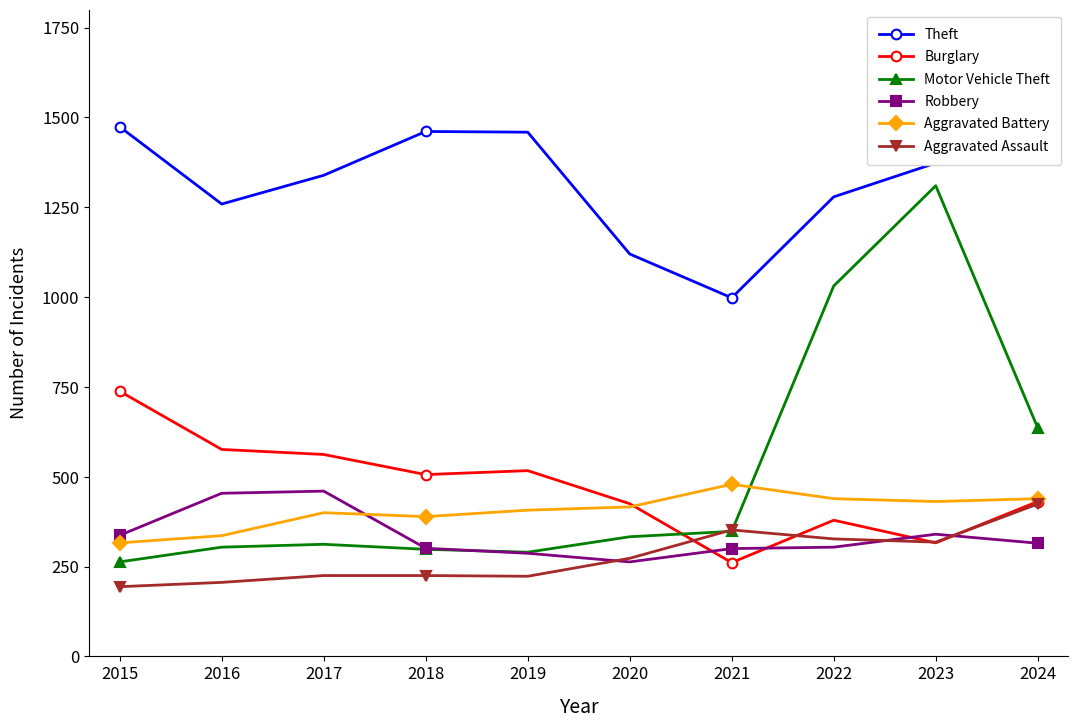

At 2018, list the series in order from largest to smallest.

Theft, Burglary, Aggravated Battery, Robbery, Motor Vehicle Theft, Aggravated Assault